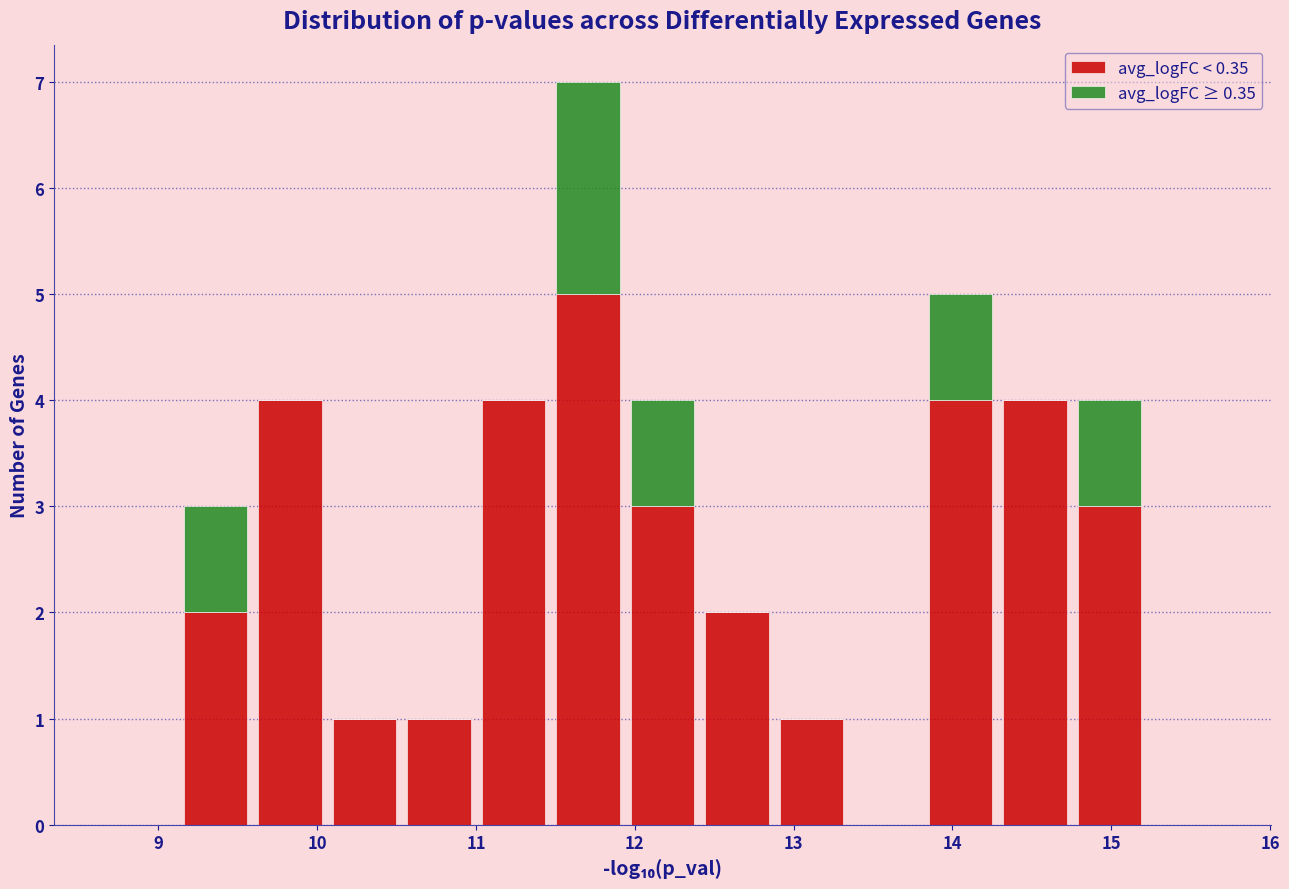

What is the total height of the stacked bar covering 11.0 to 11.5 on the x-axis? Neither the bar edges nor the heights are printed on the chart, so give them approximately, as read against the axes.

4